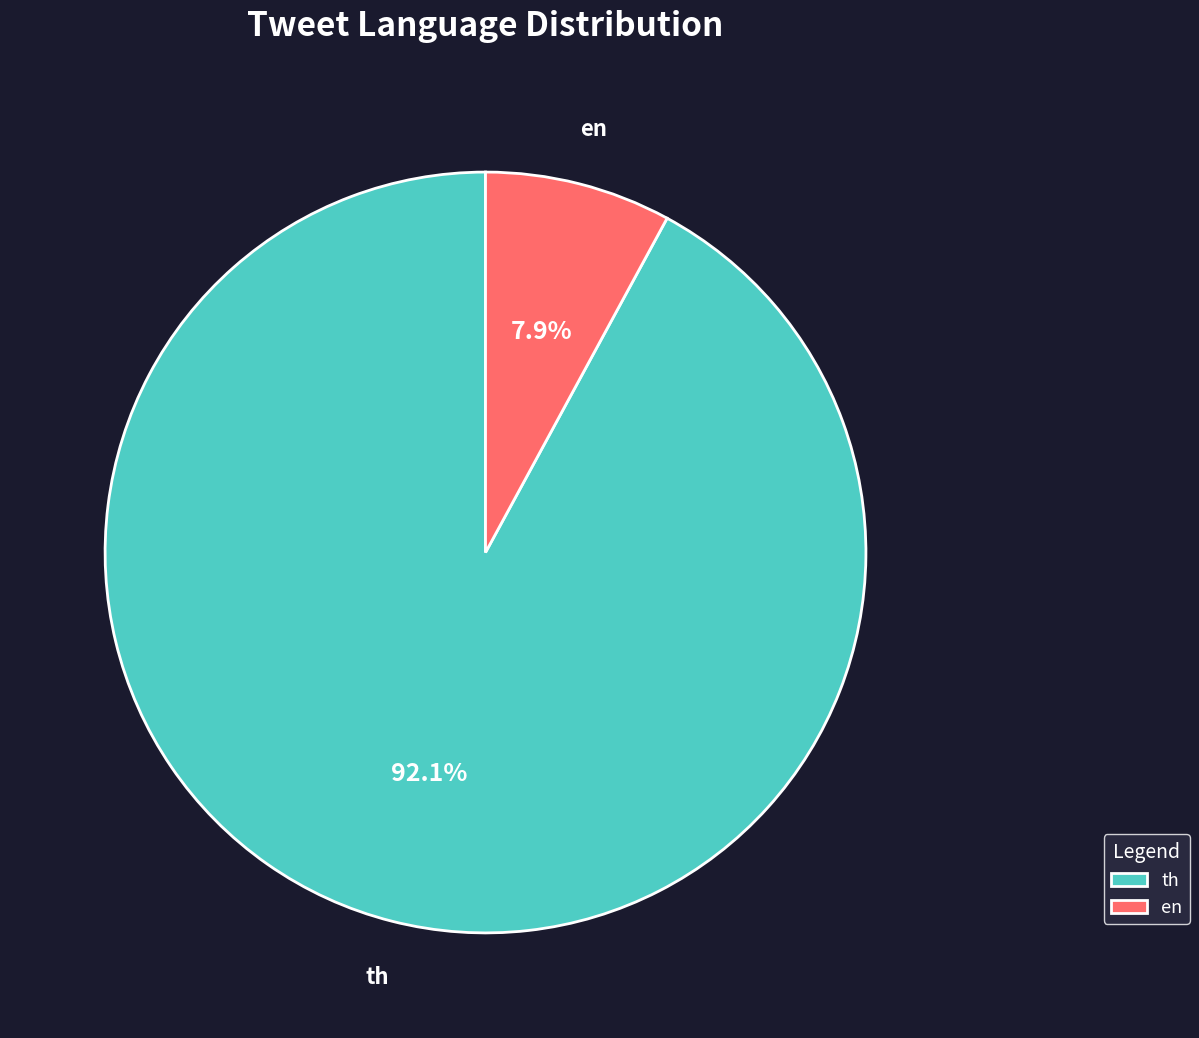

To the nearest percent, what is the difference between the largest and smallest slice percentages?

84%